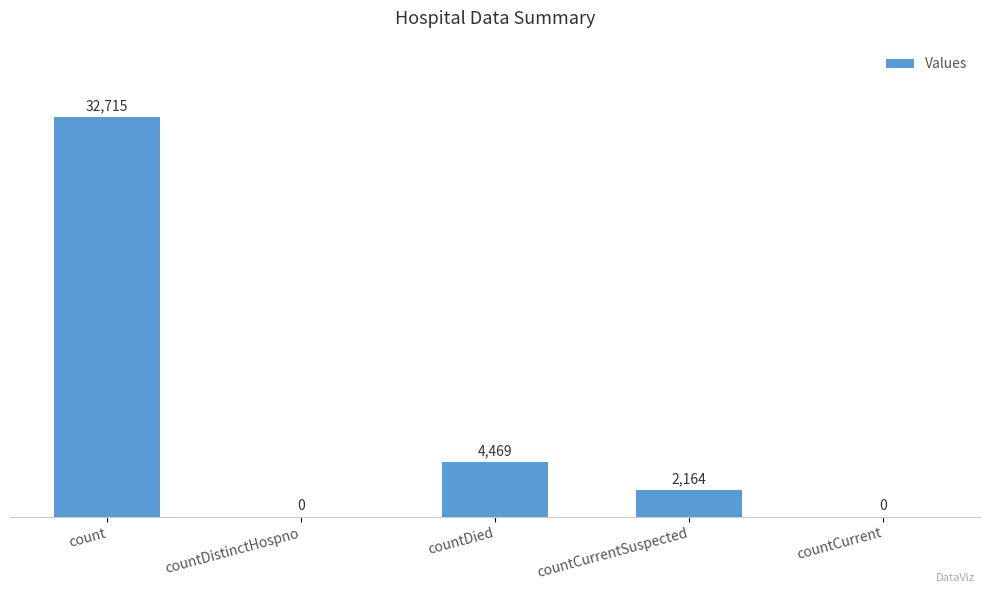

The chart shows a value of 12724 at countCurrent. True or false?

False